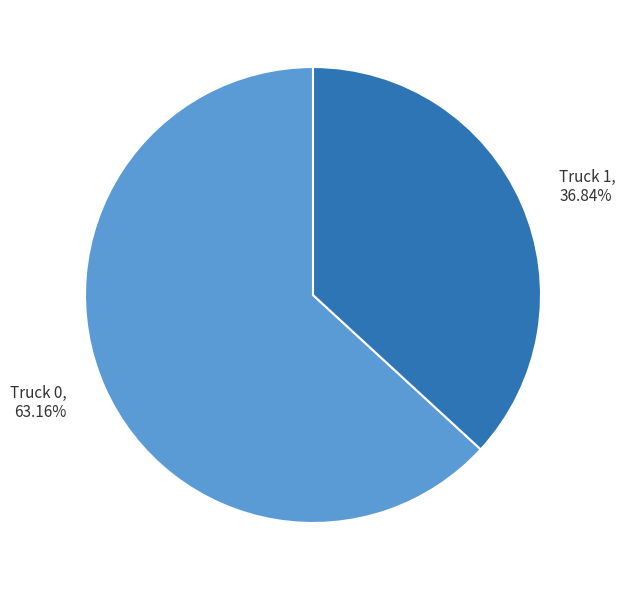

Approximately how many times larger is the value at Truck 0 compared to Truck 1?

1.7